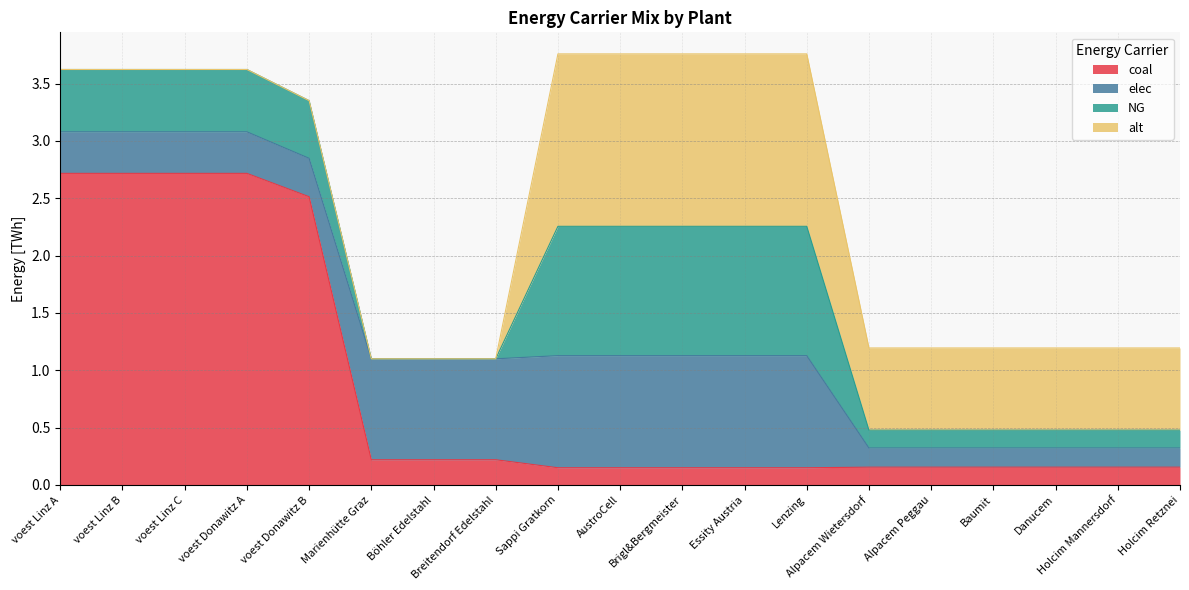

Where is NG nearest to the value 0?

Marienhütte Graz